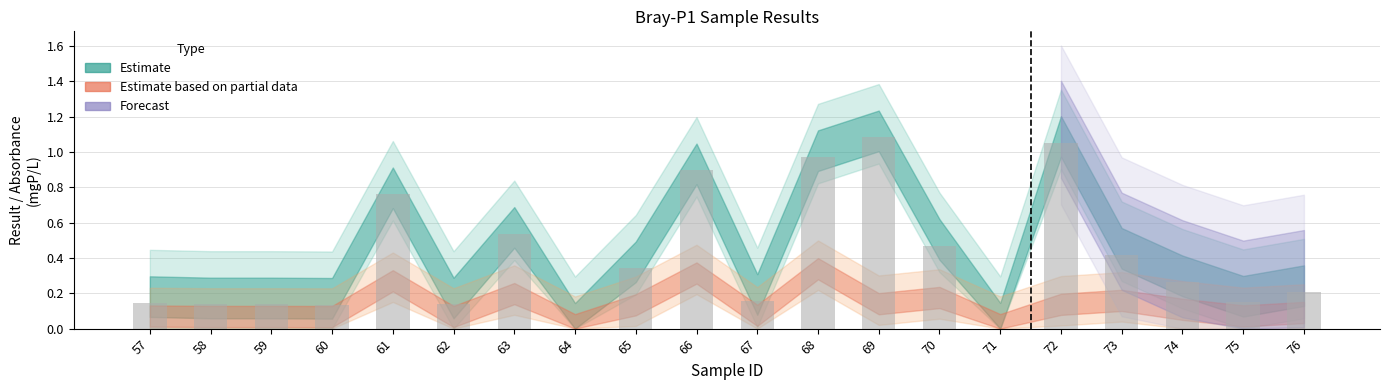

What is the sum of all values?

8.0